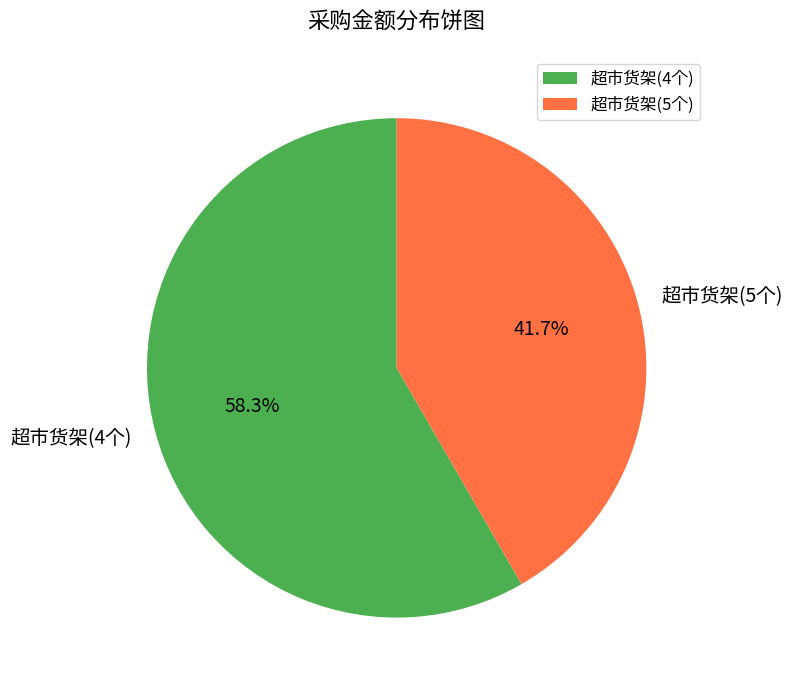

Which category has the smallest portion of the pie?

超市货架(5个)